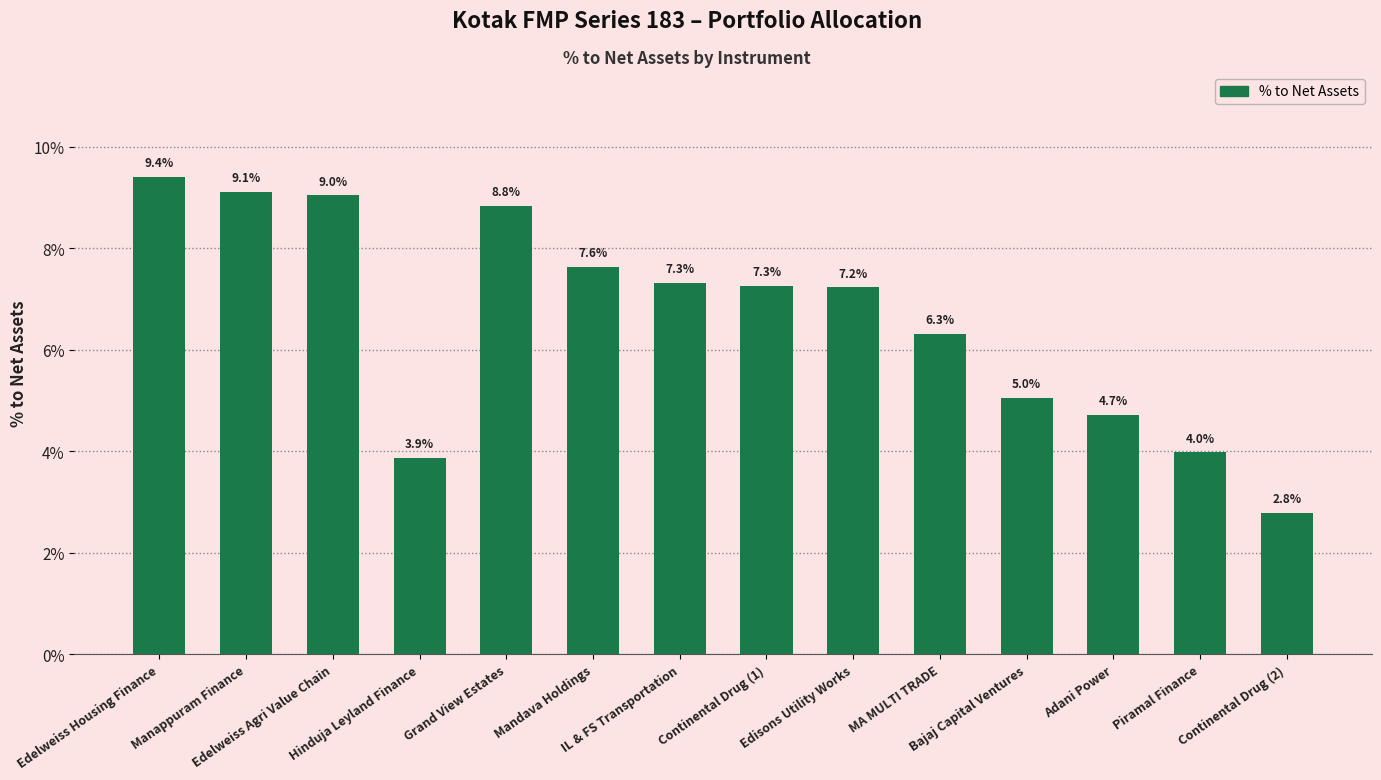

True or false: the data shows 4.0 at Piramal Finance.

True